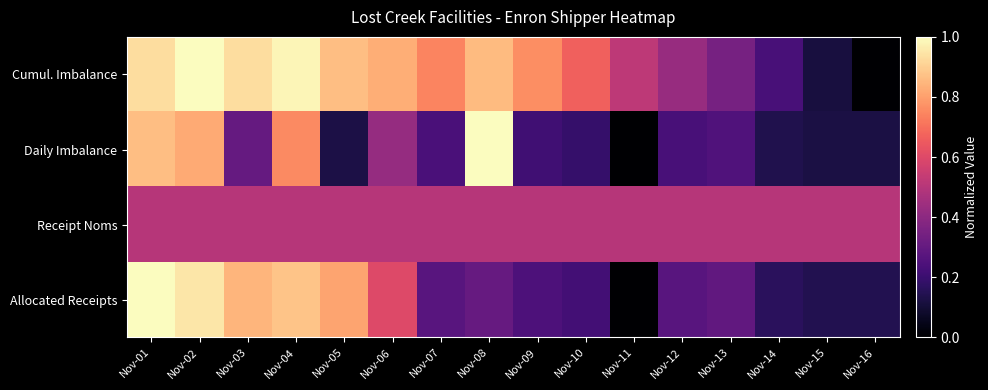

What is the total value across all series at Nov-10?

1.6